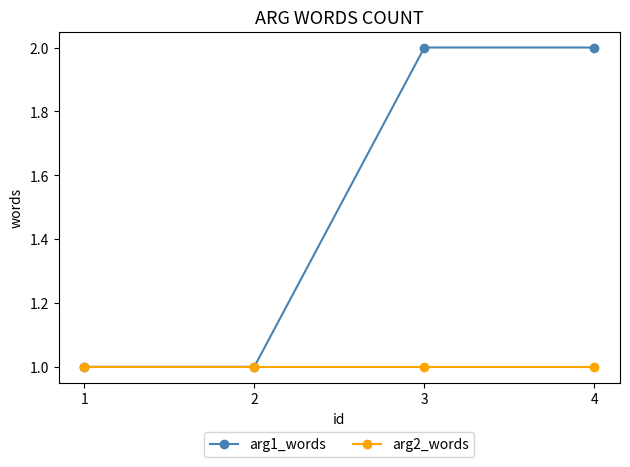

List the series in order of their peak value, lowest first.

arg2_words, arg1_words